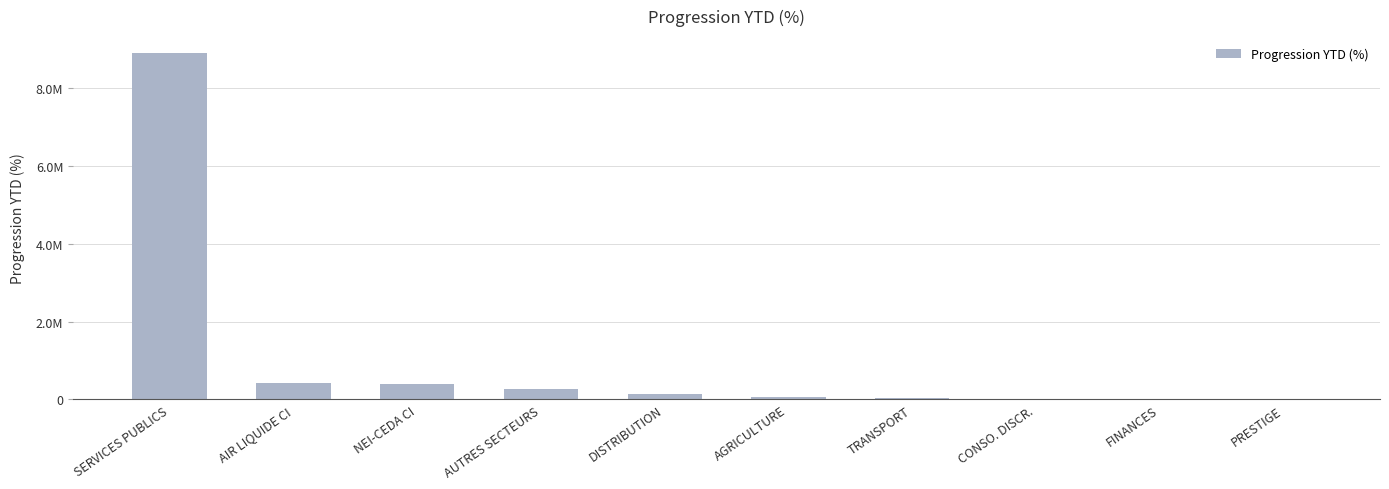

Are the bars horizontal?

No